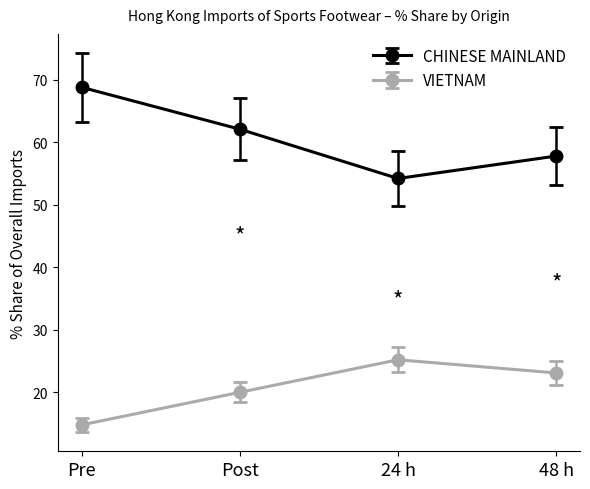

True or false: VIETNAM and CHINESE MAINLAND intersect in this chart.

False